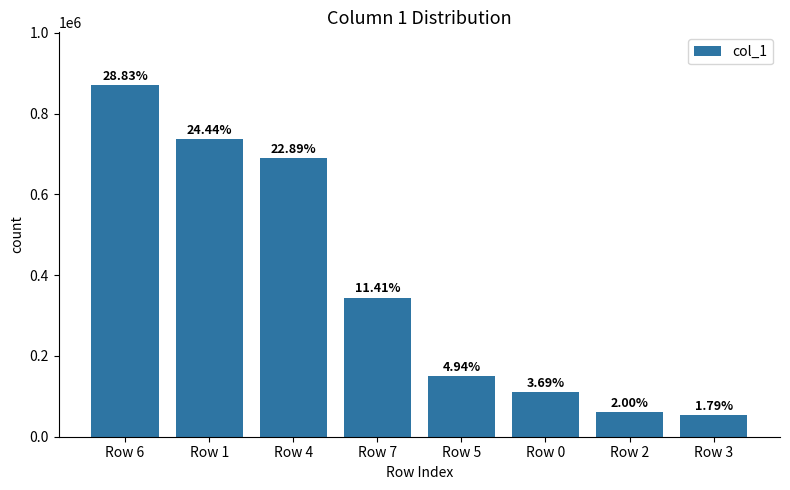

How many bars are there in total?

8